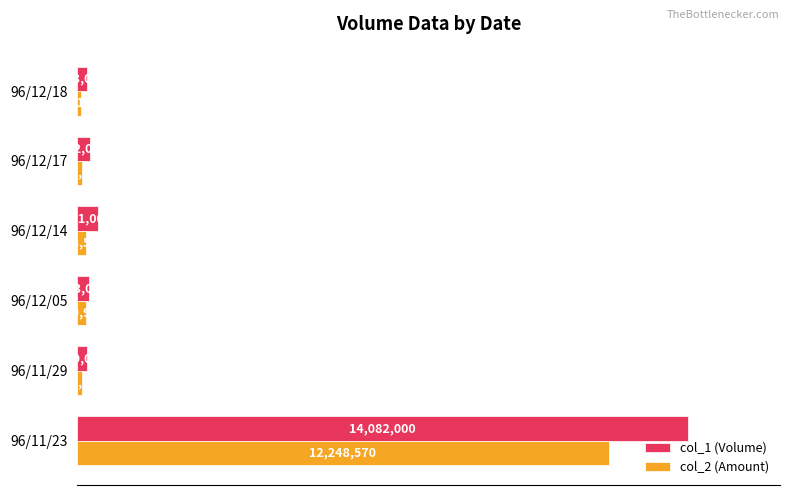

Which series has the widest spread of values?

col_1 (Volume)